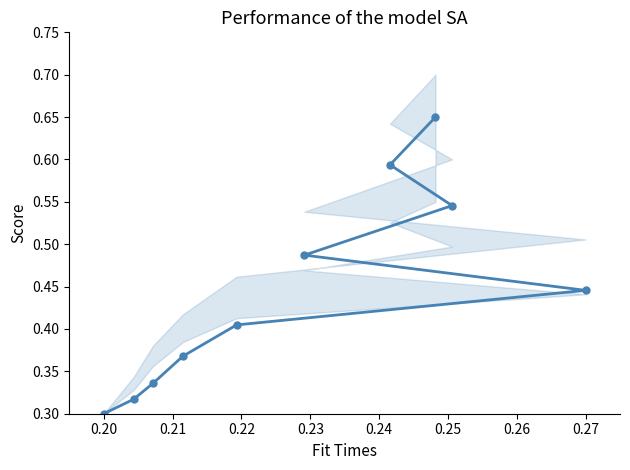

What is the maximum value shown in the chart?

0.6